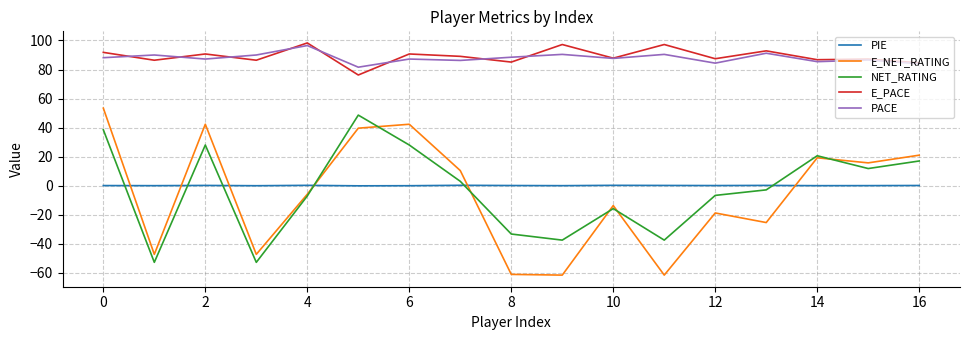

How many times do PIE and NET_RATING cross each other?

6